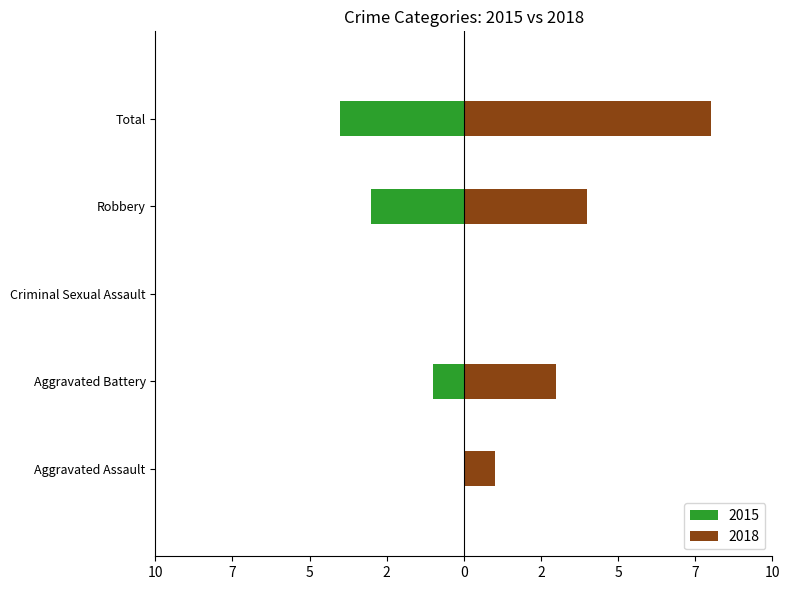

Which category has the lowest value in the 2018 series?

Criminal Sexual Assault